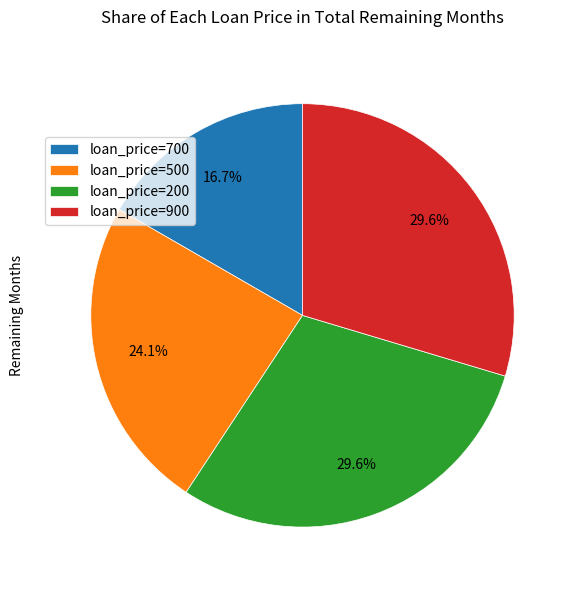

Combined, do loan_price=700 and loan_price=900 account for over 50%?

No